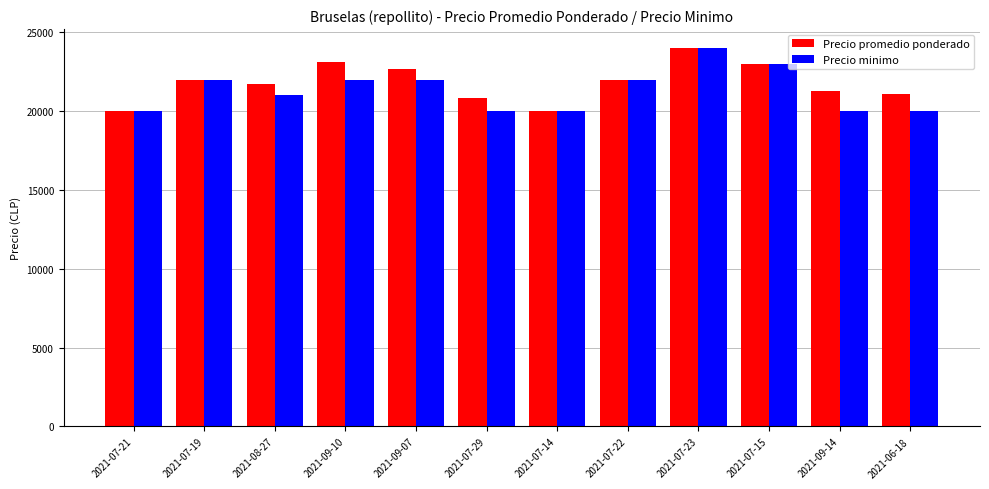

What value does the Precio minimo series have at 2021-07-19, to the nearest 10?

22000